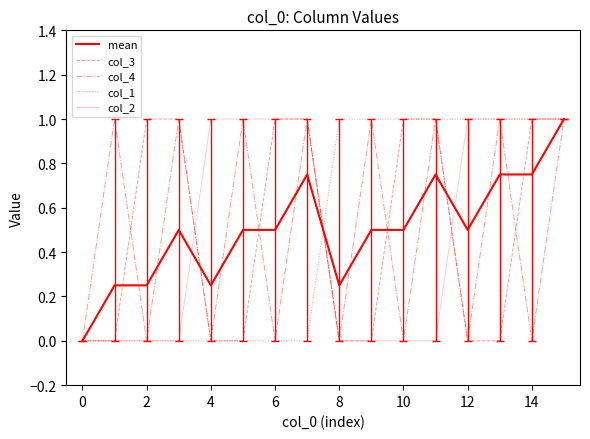

In mean, how many points are higher than both neighbors (excluding endpoints)?

3